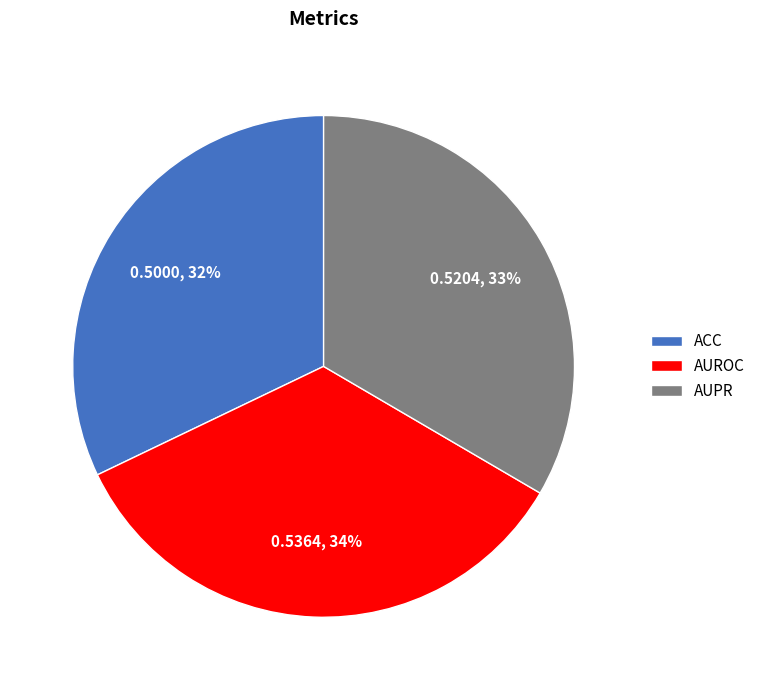

To the nearest percent, what is the combined percentage of AUROC and ACC?

67%